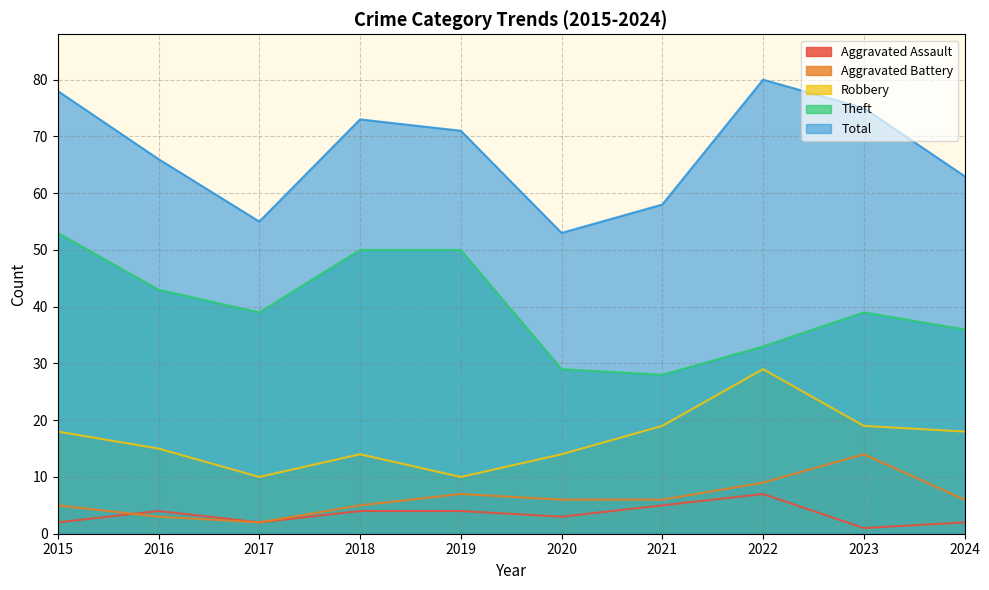

True or false: Theft has a value of 39 at 2023.

True